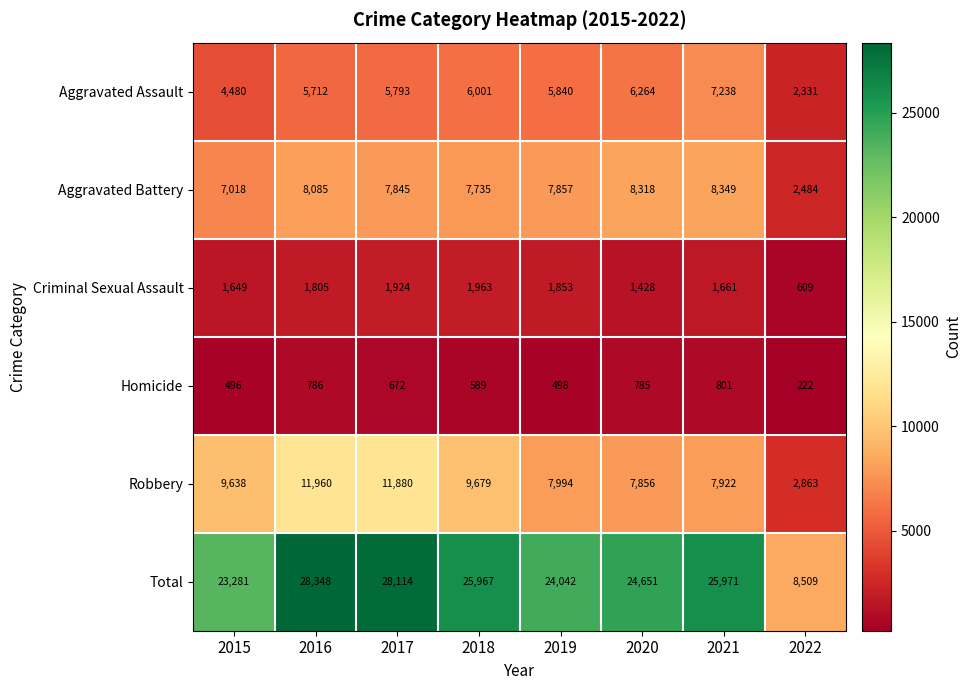

Which label corresponds to the largest value in the chart?

2016